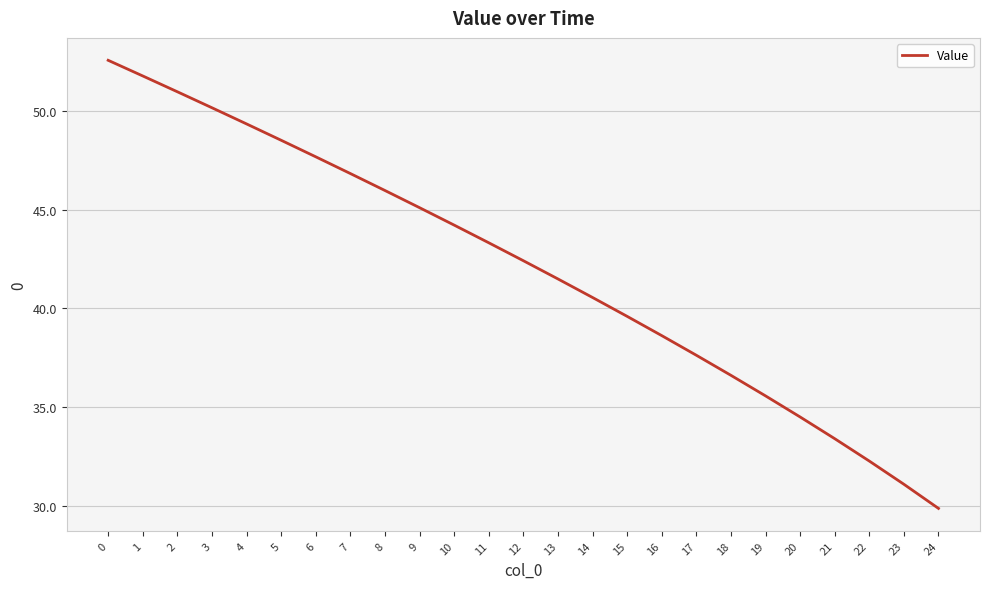

What is the change in value from 2 to 10?

-6.8